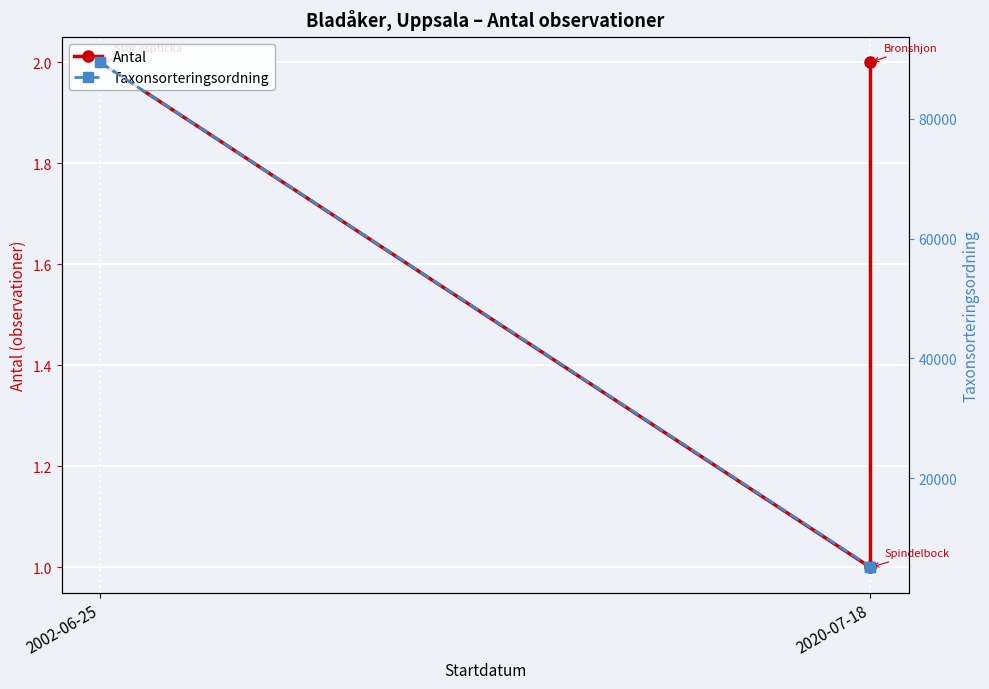

What is the lowest value of the Antal series?

1